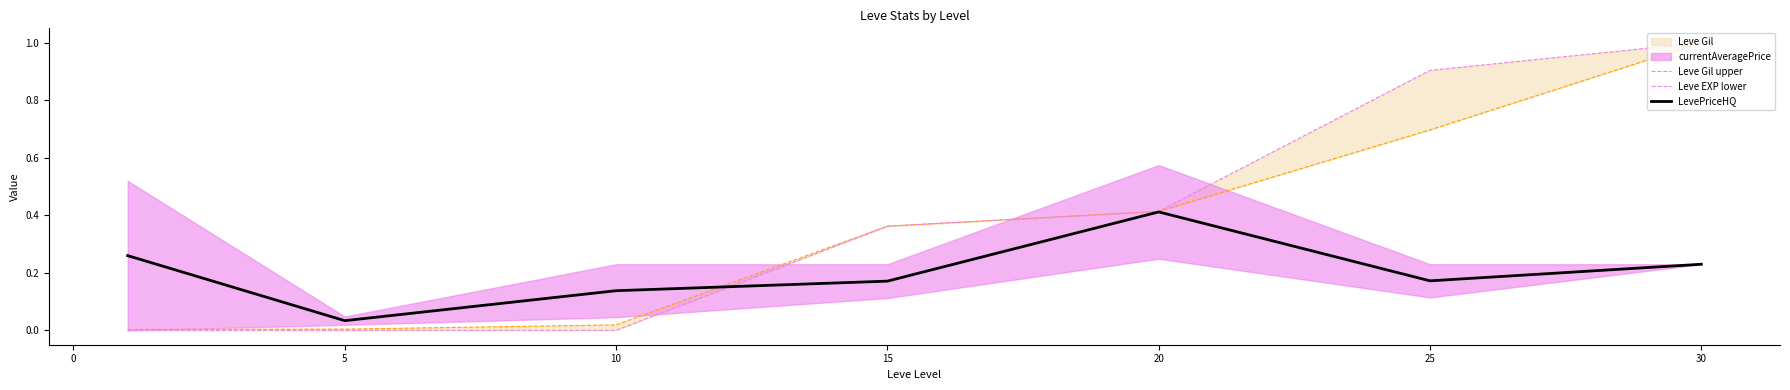

Which series has the largest total across all categories?

Leve EXP lower